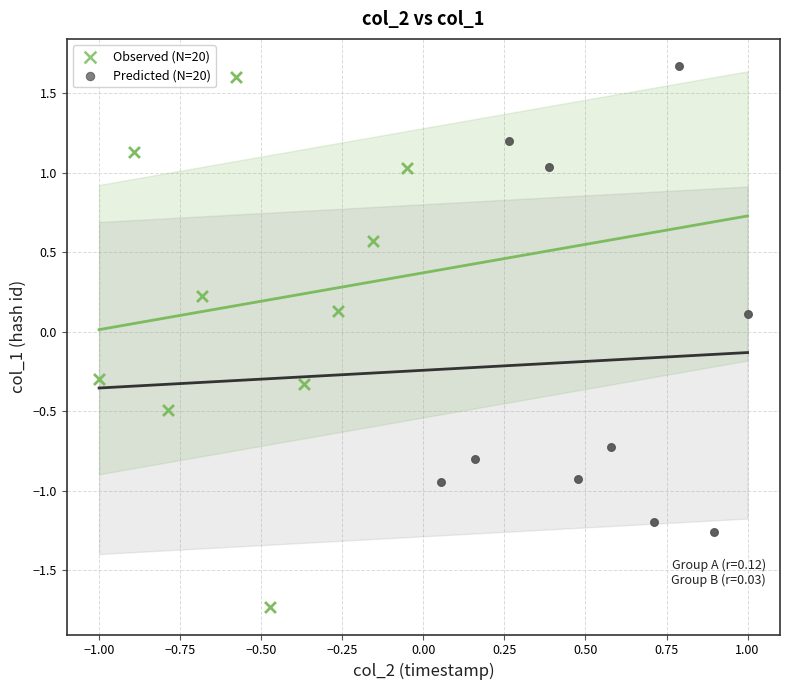

Which series has the largest Y range (max minus min)?

Observed (N=20)